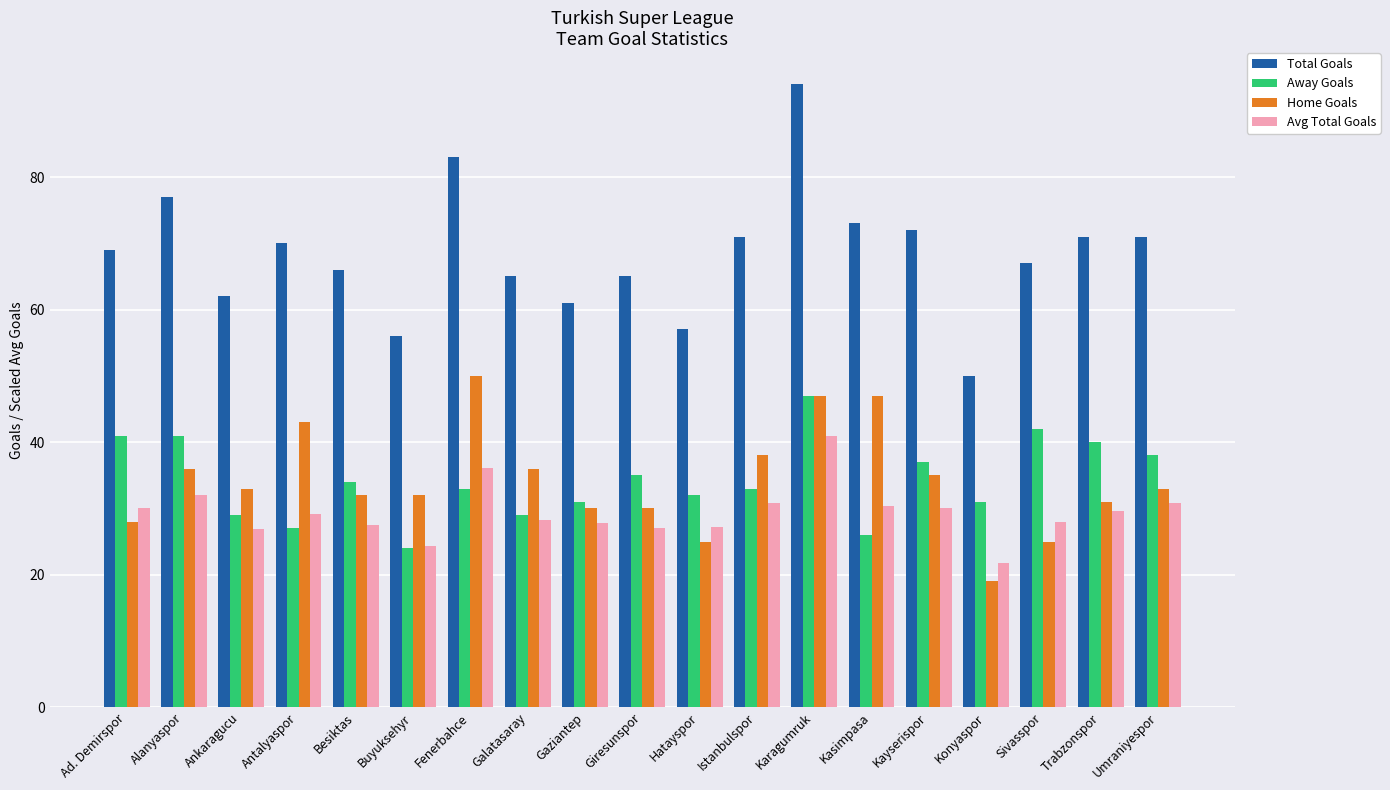

What is the approximate value of Avg Total Goals at Ad. Demirspor?

30.0